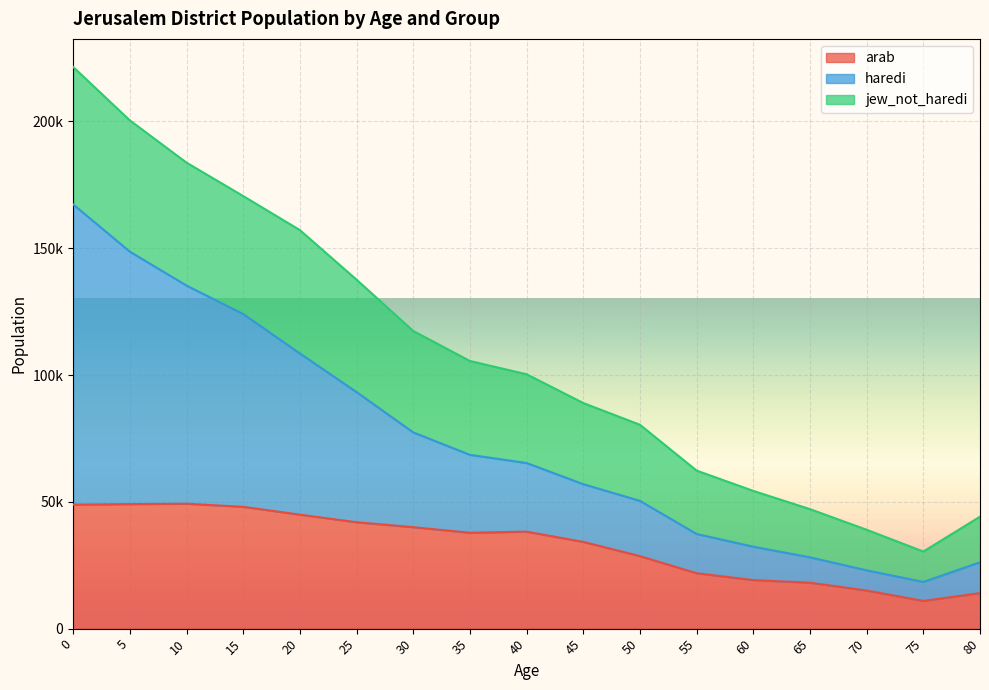

What is the difference between the maximum and minimum values in the arab series?

38311.1